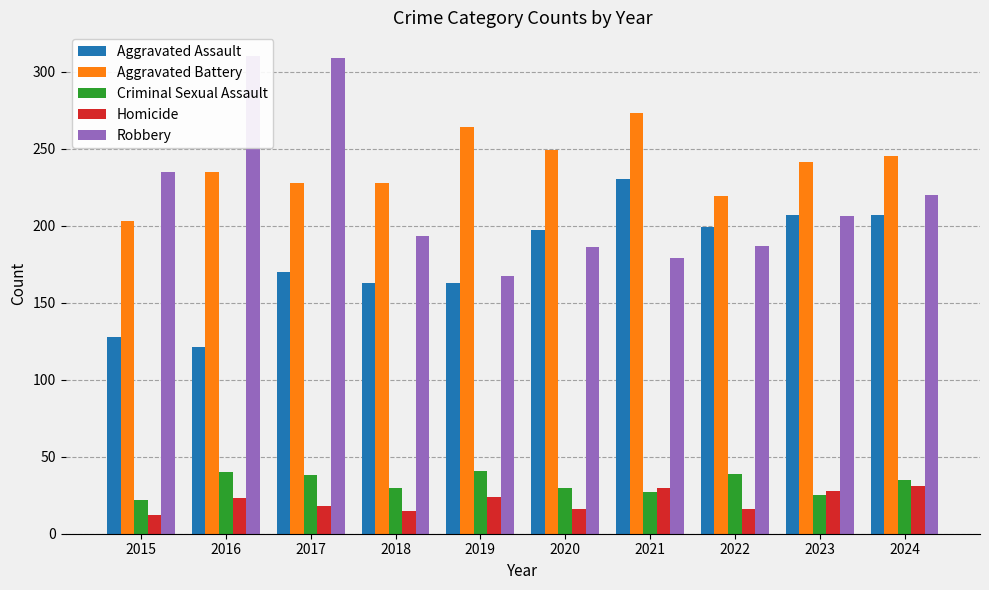

At which category is the sum across all series the highest?

2017